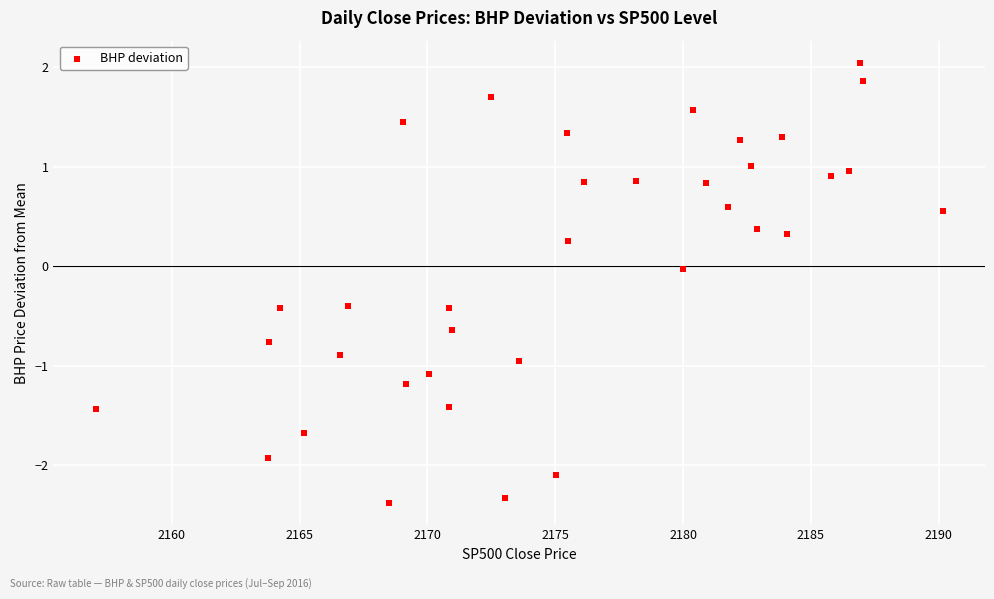

What is the range of Y values (max minus min)?

4.4